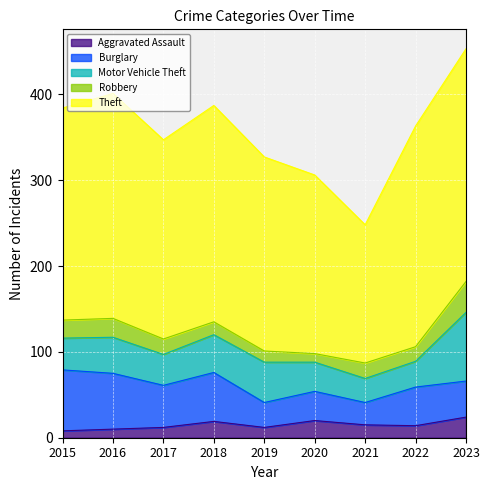

How many lines are shown in the chart?

5